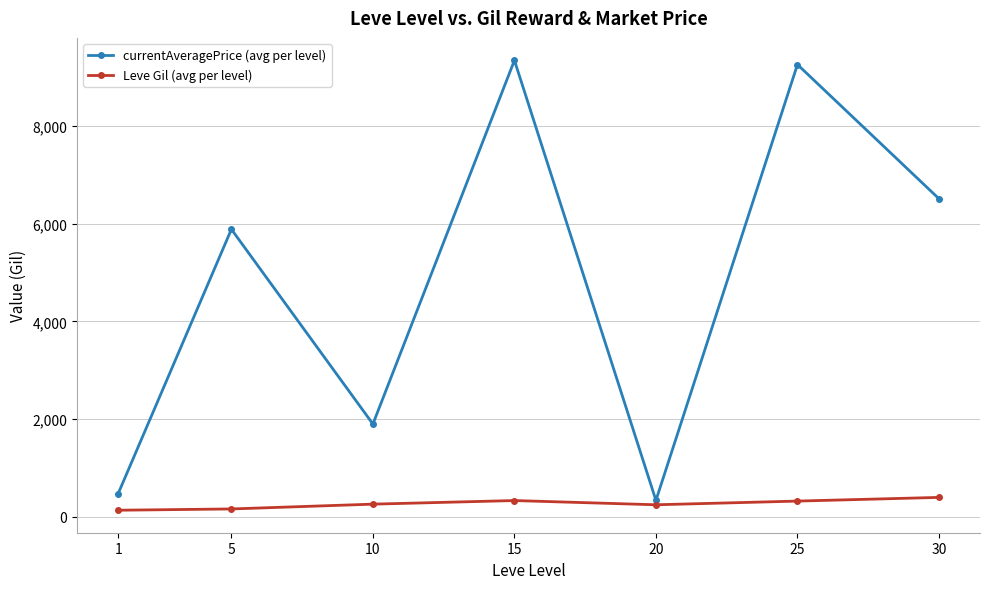

Which series has the largest total across all categories?

currentAveragePrice (avg per level)